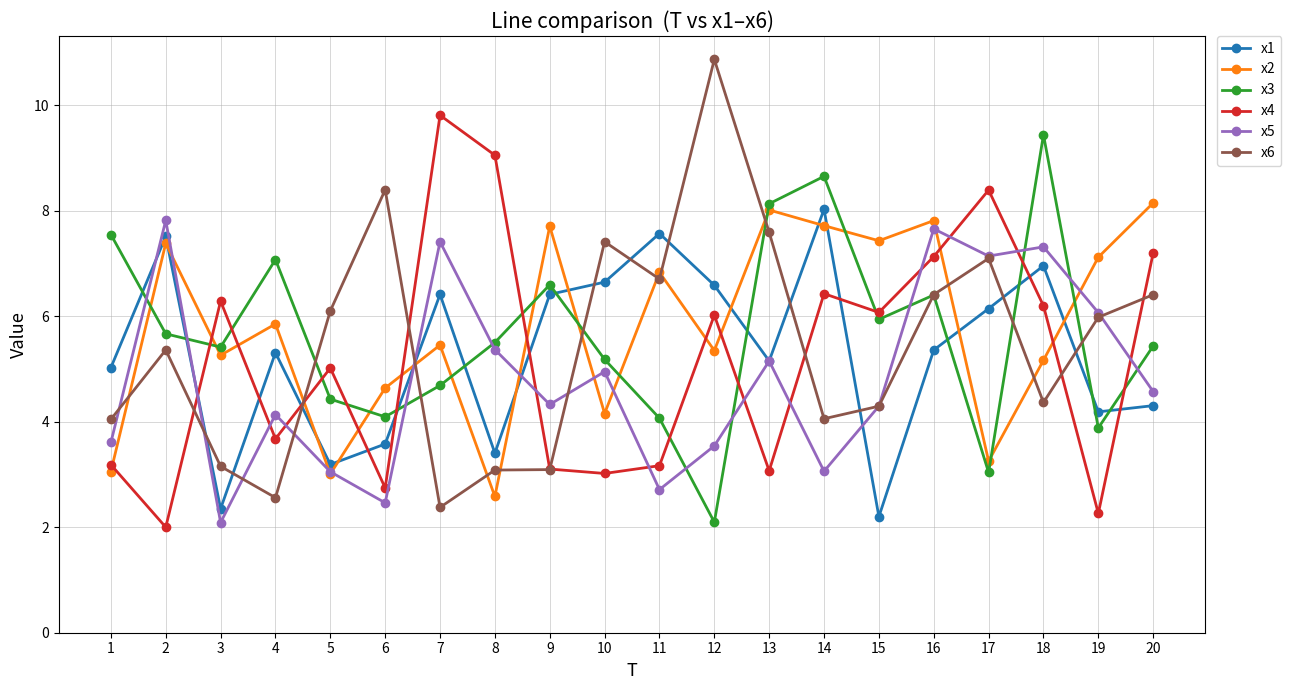

Count the number of data series in this chart.

6